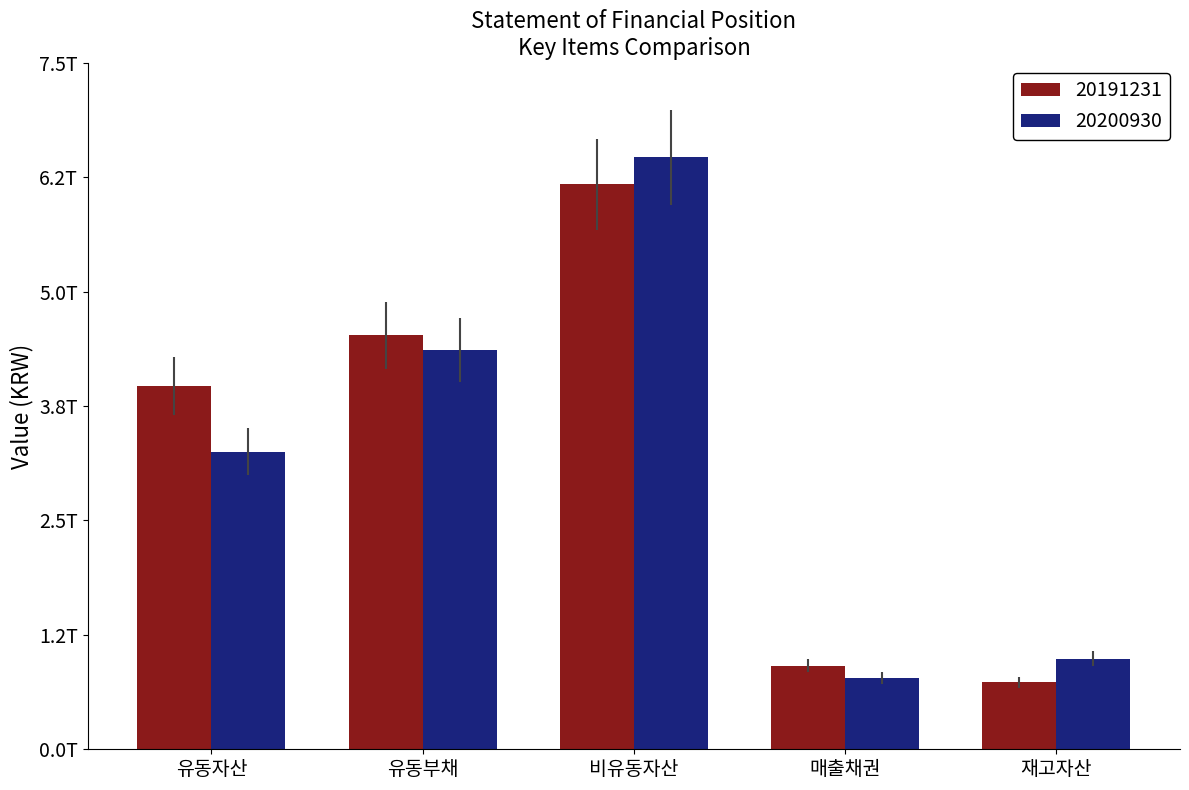

Are the bars grouped side by side (vs. stacked)?

Yes